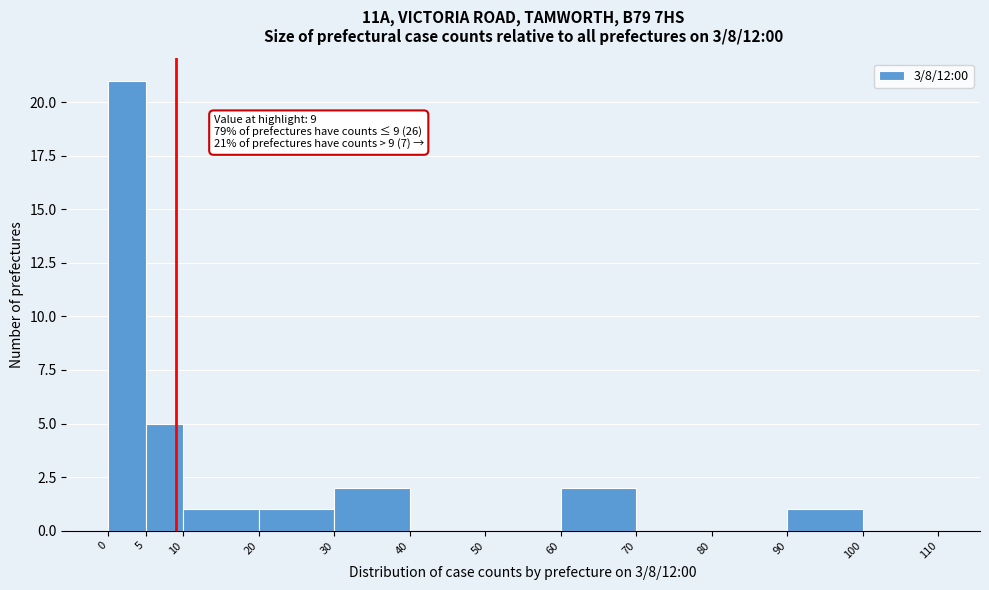

Over which range of the x-axis is the bar tallest?

0 to 5